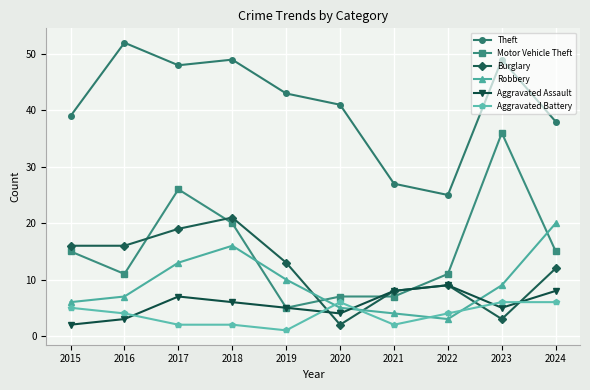

Is it true that Burglary equals 16 at 2016?

True